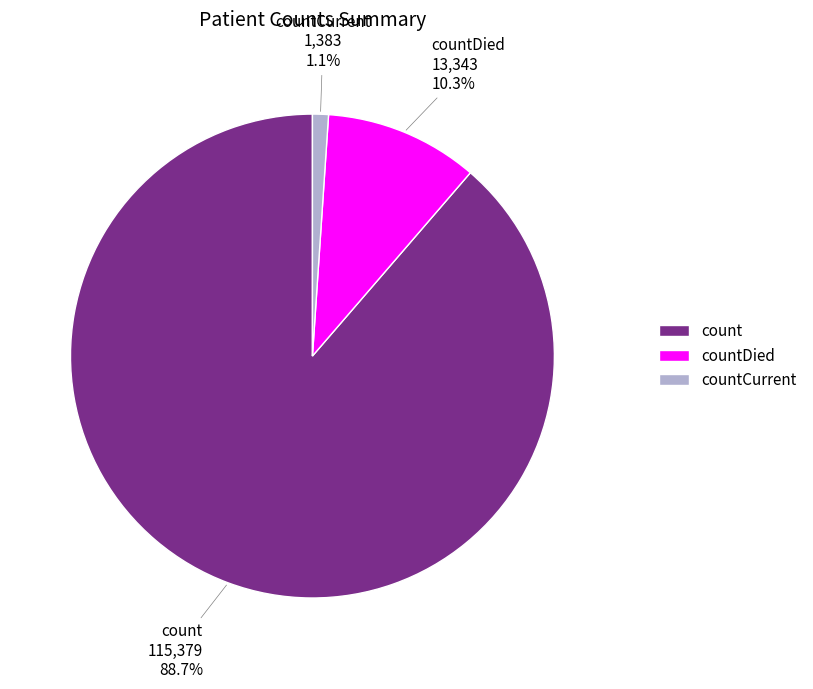

Which category has the biggest portion of the pie?

count